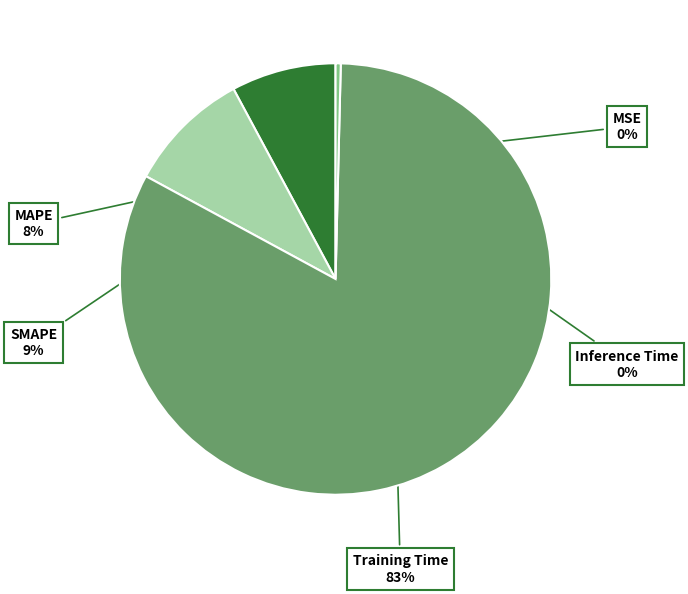

To the nearest percent, what percentage of the pie is Training Time?

83%